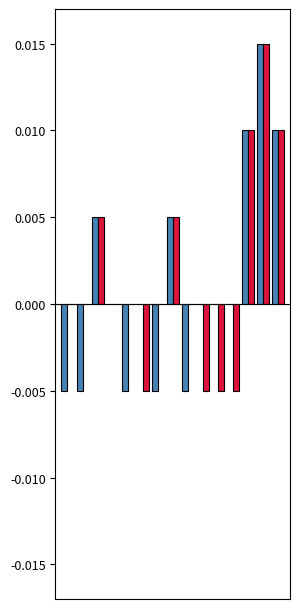

The value of n_He_exc_a_atoms_m3 at 7 is 0.0. True or false?

False